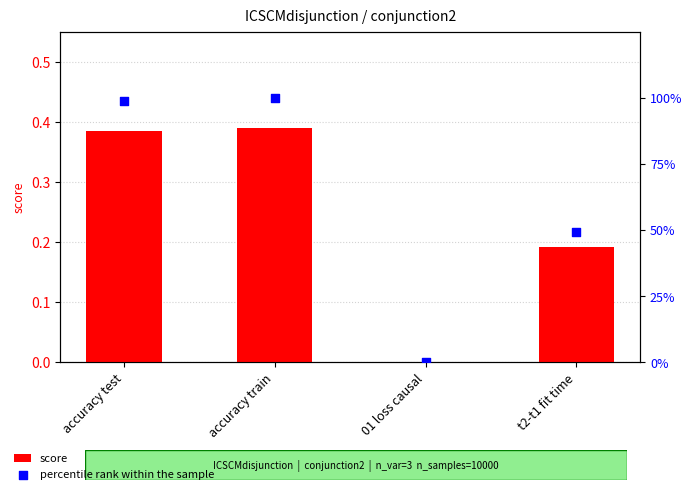

At how many categories does at least one series exceed 19?

3